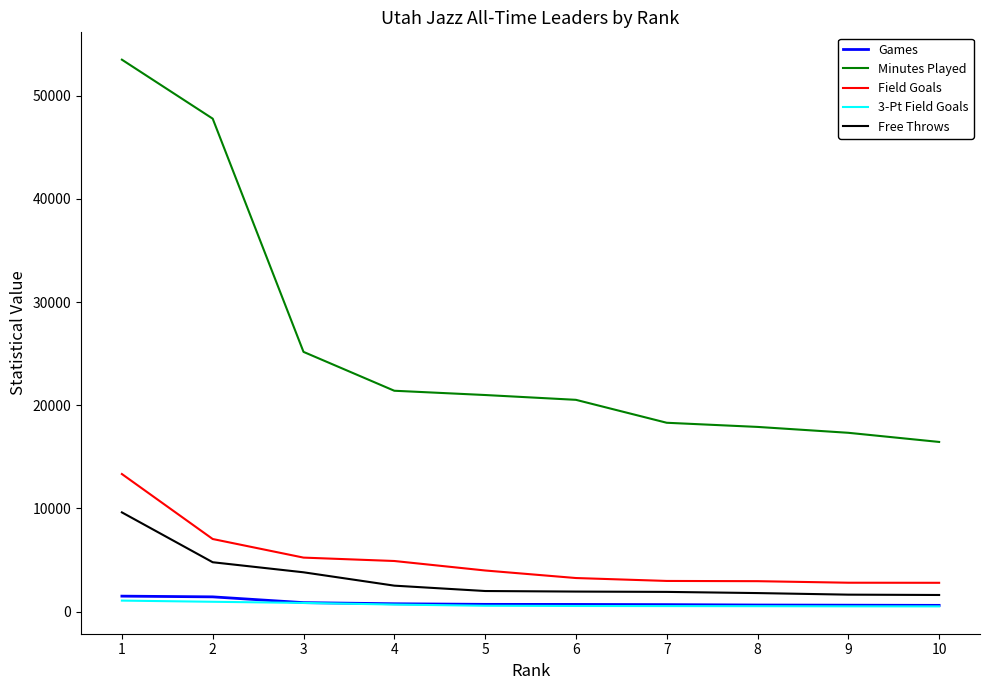

Where is Minutes Played nearest to the value 34961?

3